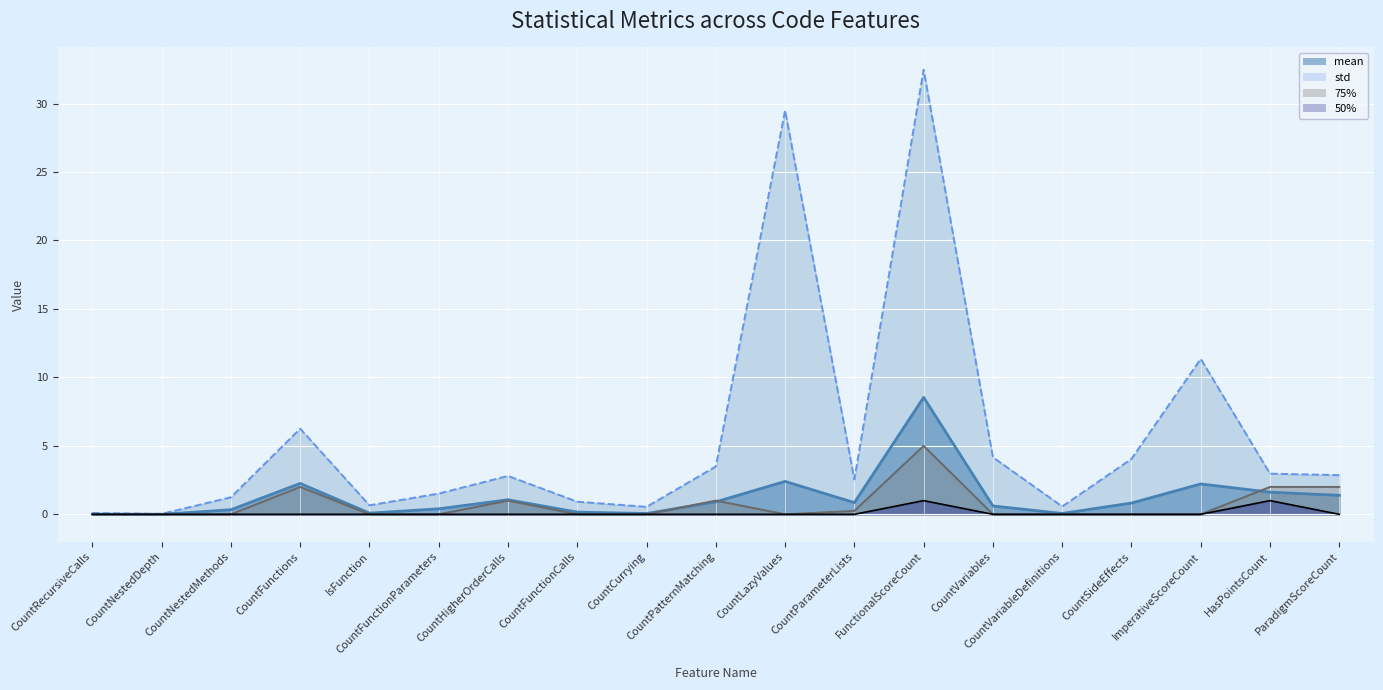

True or false: 50% and 75% cross at least once.

False